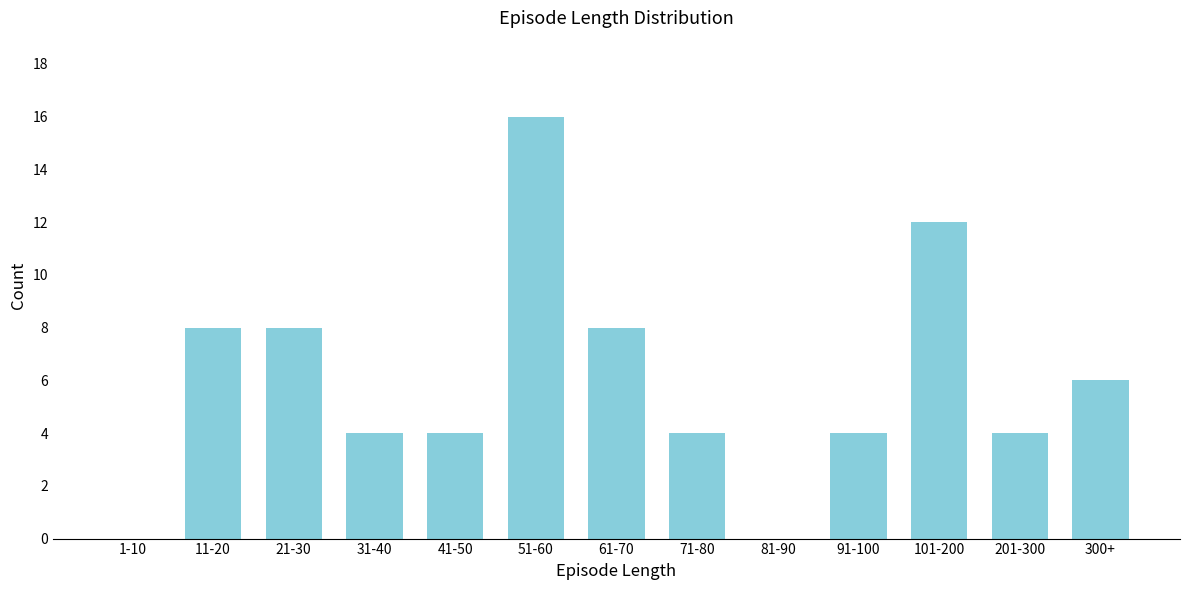

Reading left to right, what are all the values shown in this chart?

1-10=0	11-20=8	21-30=8	31-40=4	41-50=4	51-60=16	61-70=8	71-80=4	81-90=0	91-100=4	101-200=12	201-300=4	300+=6